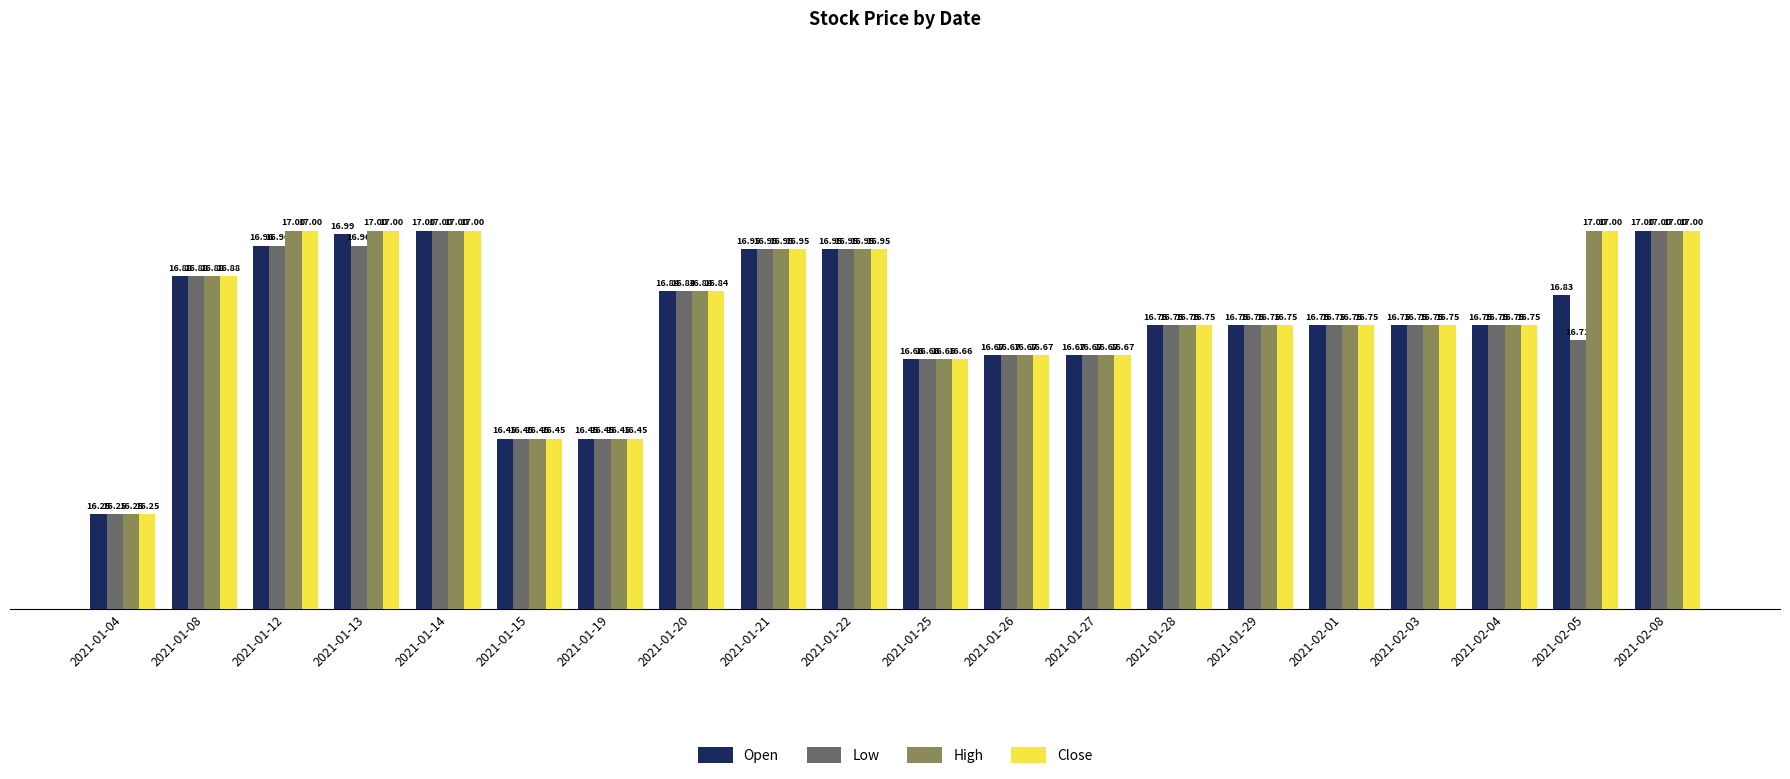

At how many categories does at least one series exceed 16?

20